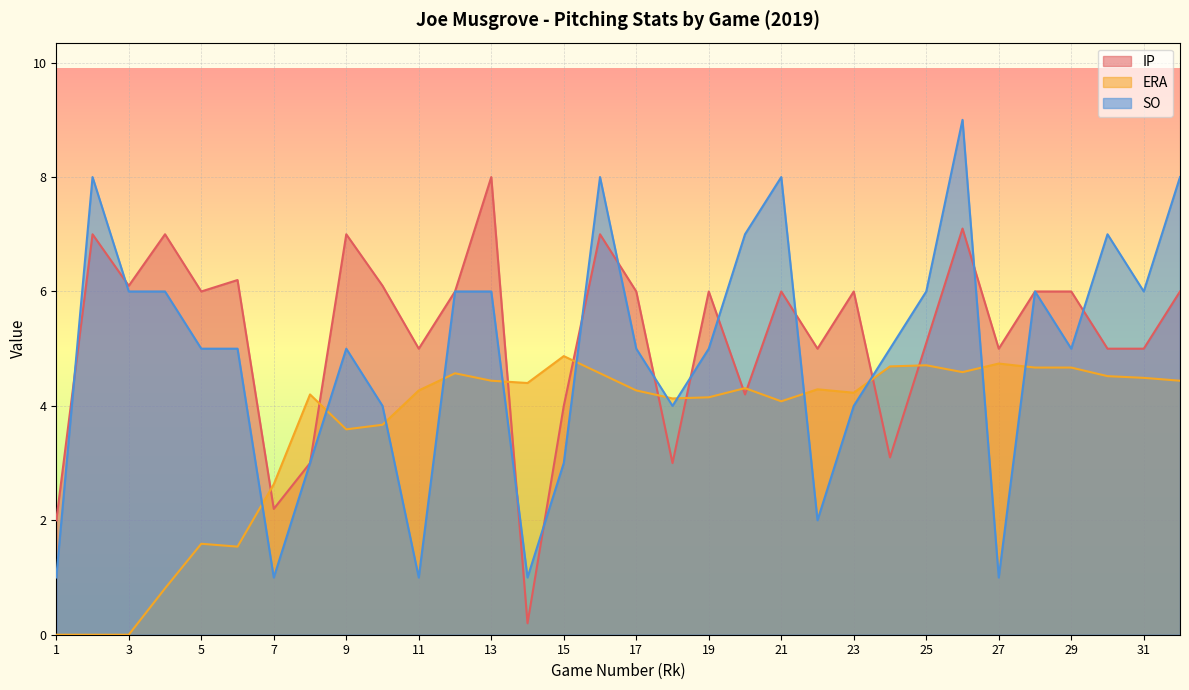

Reading left to right, extract all data points from this chart.

IP: 1=2.0	2=7.0	3=6.1	4=7.0	5=6.0	6=6.2	7=2.2	8=3.0	9=7.0	10=6.1	11=5.0	12=6.0	13=8.0	14=0.2	15=4.0	16=7.0	17=6.0	18=3.0	19=6.0	20=4.2	21=6.0	22=5.0	23=6.0	24=3.1	25=5.1	26=7.1	27=5.0	28=6.0	29=6.0	30=5.0	31=5.0	32=6.0
ERA: 1=0.0	2=0.0	3=0.0	4=0.8	5=1.6	6=1.5	7=2.6	8=4.2	9=3.6	10=3.7	11=4.3	12=4.6	13=4.4	14=4.4	15=4.9	16=4.6	17=4.3	18=4.1	19=4.2	20=4.3	21=4.1	22=4.3	23=4.2	24=4.7	25=4.7	26=4.6	27=4.7	28=4.7	29=4.7	30=4.5	31=4.5	32=4.4
SO: 1=1.0	2=8.0	3=6.0	4=6.0	5=5.0	6=5.0	7=1.0	8=3.0	9=5.0	10=4.0	11=1.0	12=6.0	13=6.0	14=1.0	15=3.0	16=8.0	17=5.0	18=4.0	19=5.0	20=7.0	21=8.0	22=2.0	23=4.0	24=5.0	25=6.0	26=9.0	27=1.0	28=6.0	29=5.0	30=7.0	31=6.0	32=8.0